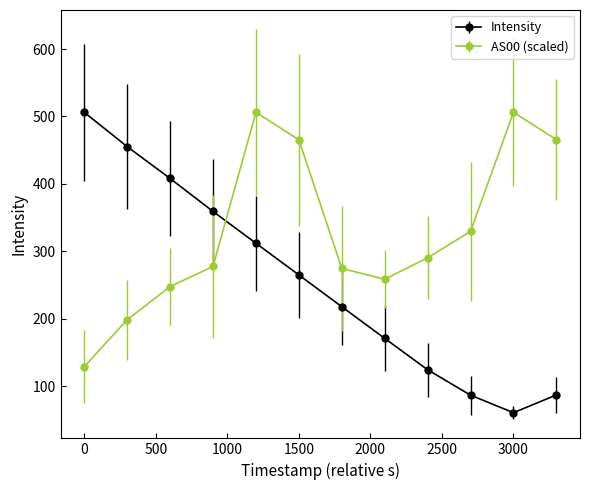

Which series has the largest range (max minus min)?

Intensity